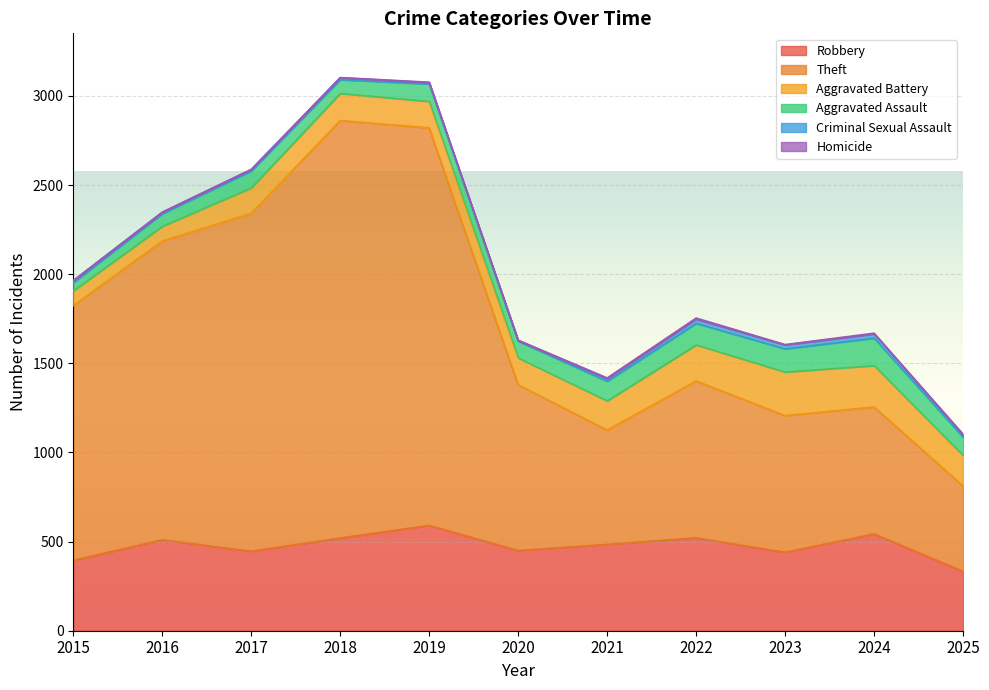

Is it true that Robbery equals 830 at 2022?

False